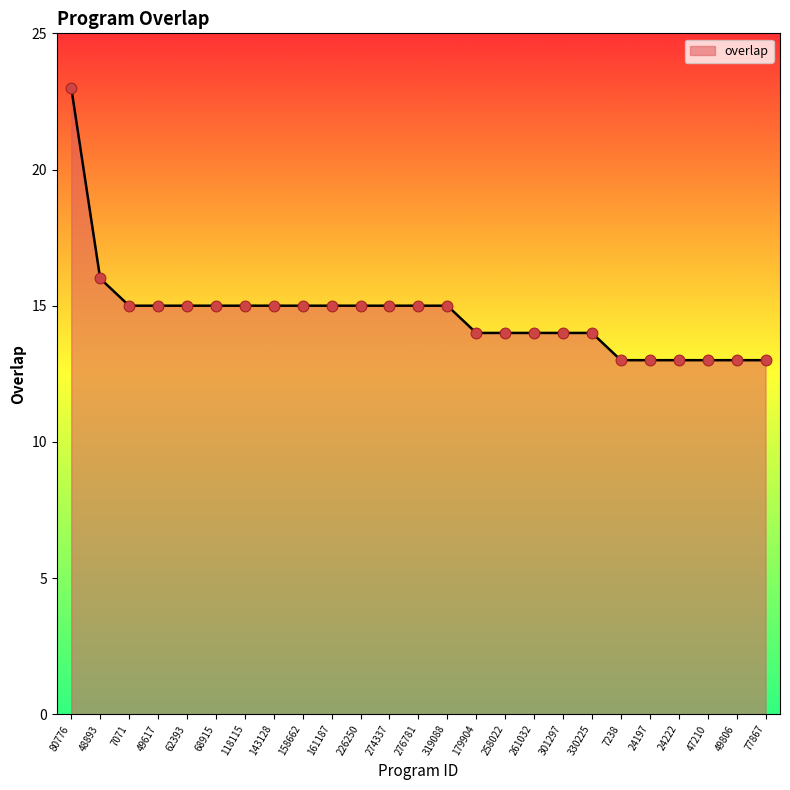

Approximately how many times larger is the value at 7071 compared to 49806?

1.2